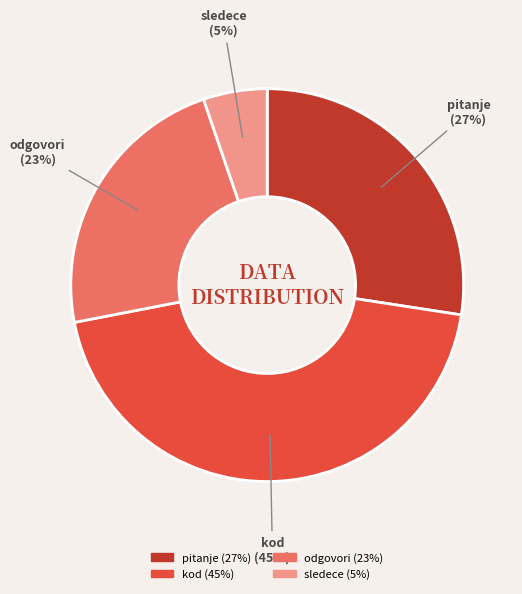

Is the sum of sledece and pitanje greater than half?

No